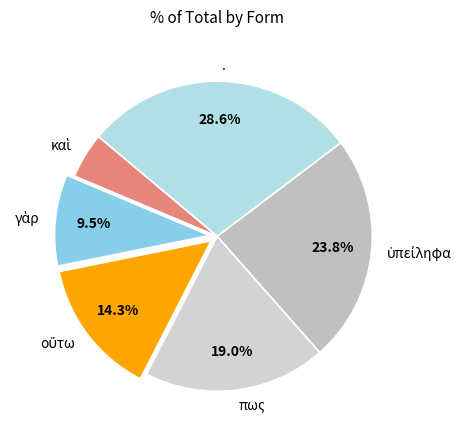

Count the number of slices in the pie.

6